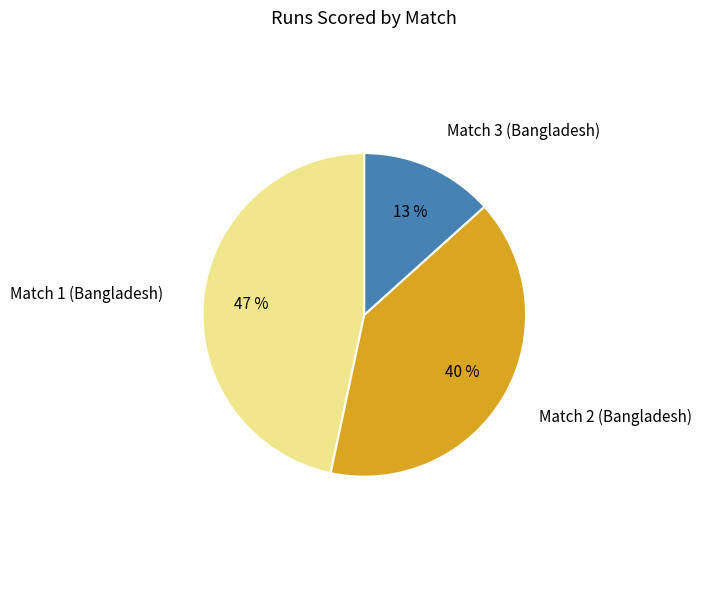

How many slices are in this pie chart?

3